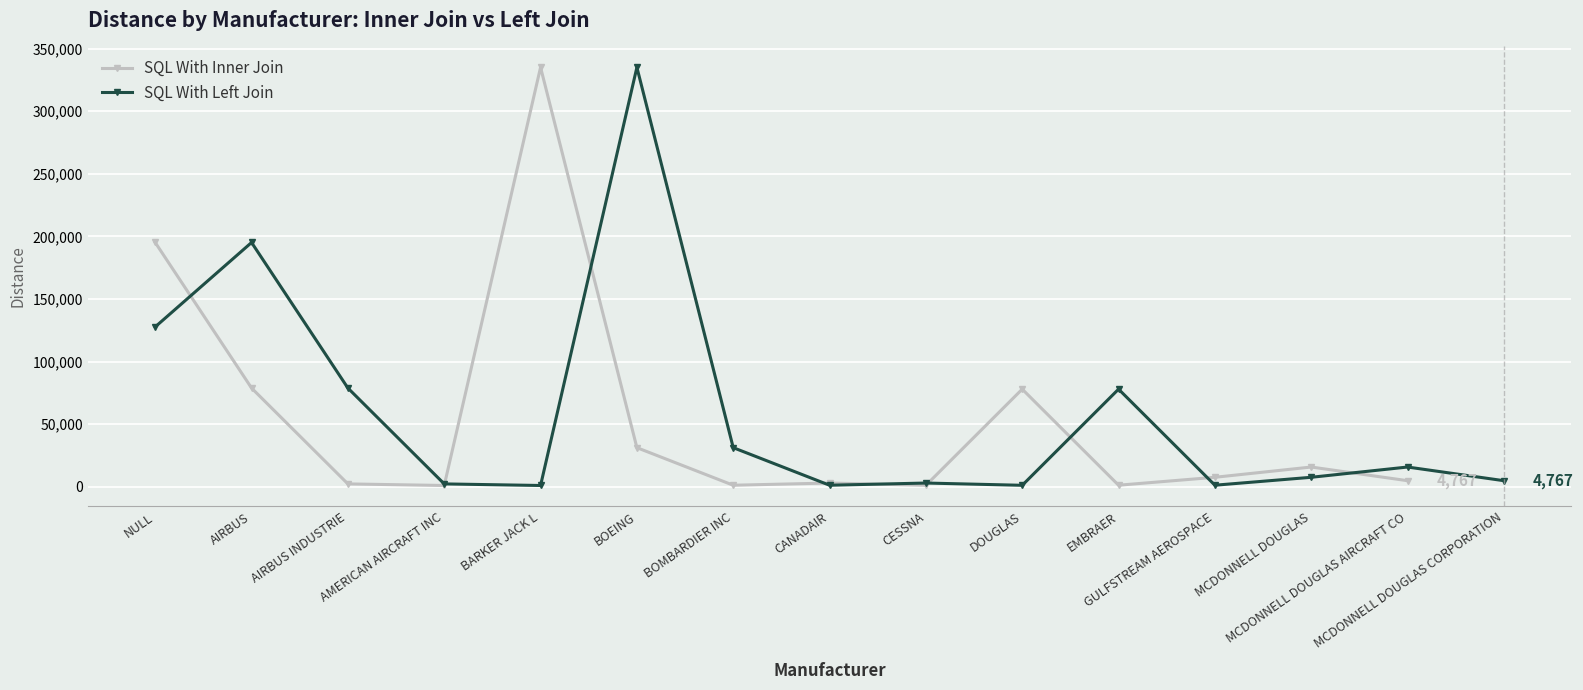

What is the highest value of the SQL With Inner Join series?

335028